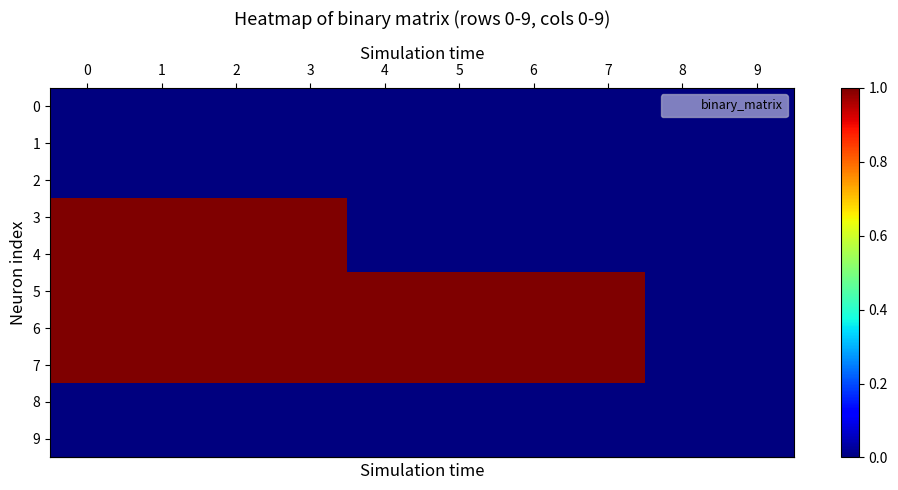

Which series has the widest spread of values?

row_3